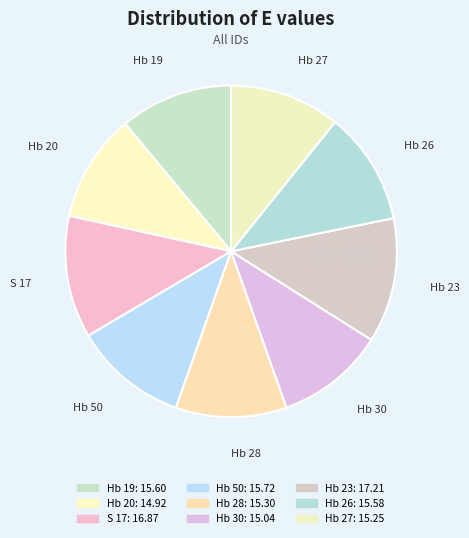

To the nearest percent, what percentage of the pie is Hb 50?

11%